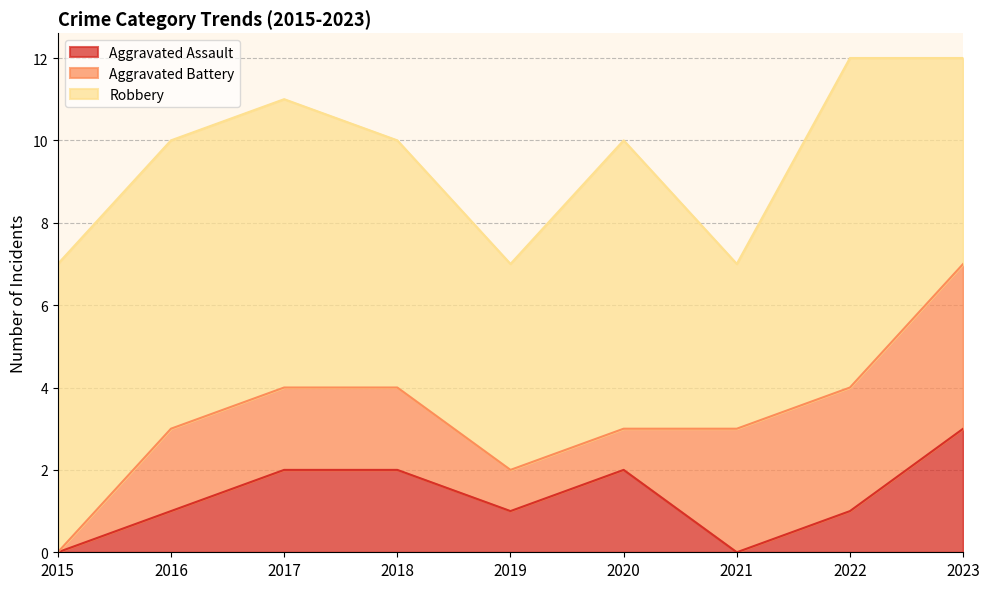

Reading right to left, what are all the values shown in this chart?

Aggravated Assault: 2023=3	2022=1	2021=0	2020=2	2019=1	2018=2	2017=2	2016=1	2015=0
Aggravated Battery: 2023=4	2022=3	2021=3	2020=1	2019=1	2018=2	2017=2	2016=2	2015=0
Robbery: 2023=5	2022=8	2021=4	2020=7	2019=5	2018=6	2017=7	2016=7	2015=7